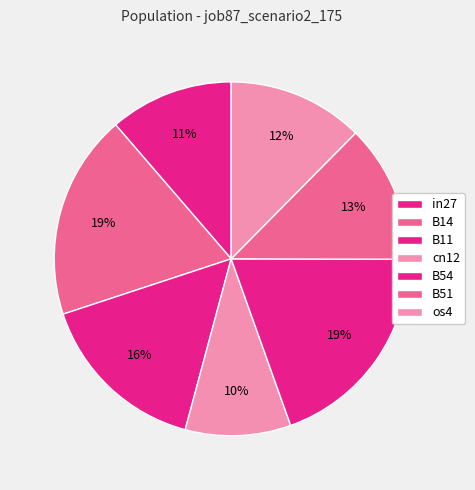

To the nearest percent, what is the average slice percentage?

14%